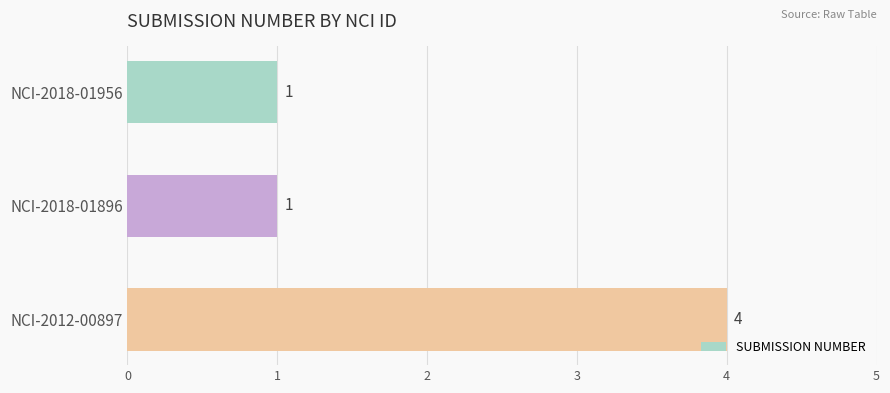

The value at NCI-2012-00897 is 2. True or false?

False